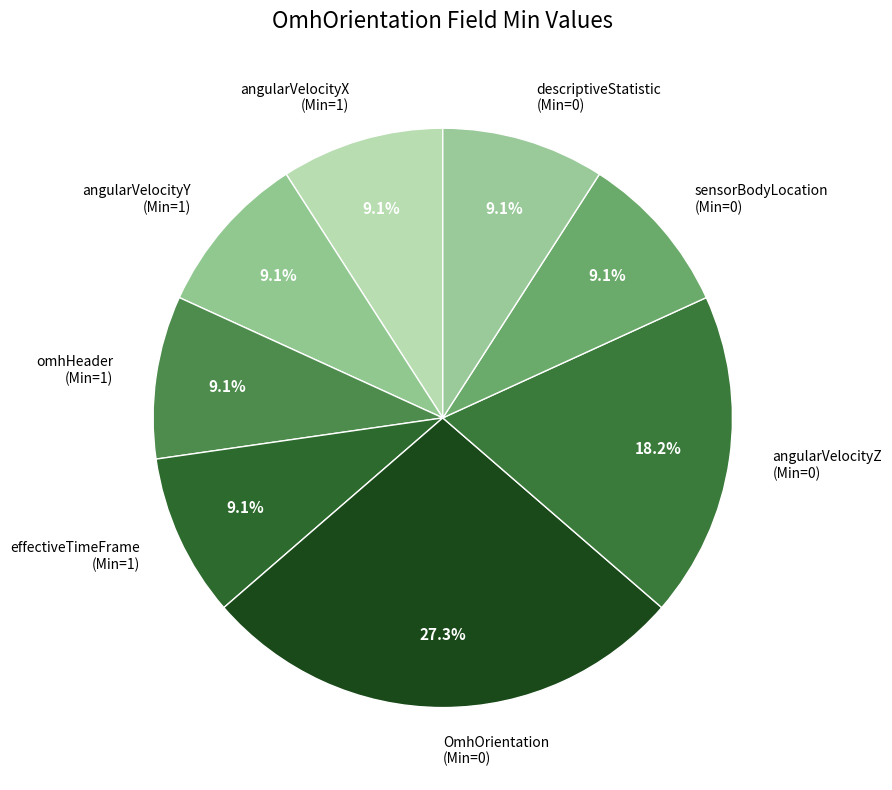

Does OmhOrientation (Min=0) represent more than half of the total?

No